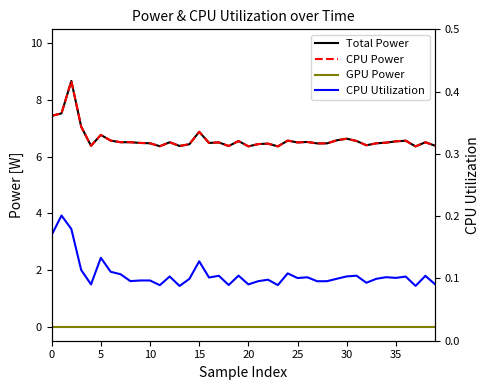

How many lines are shown in the chart?

4